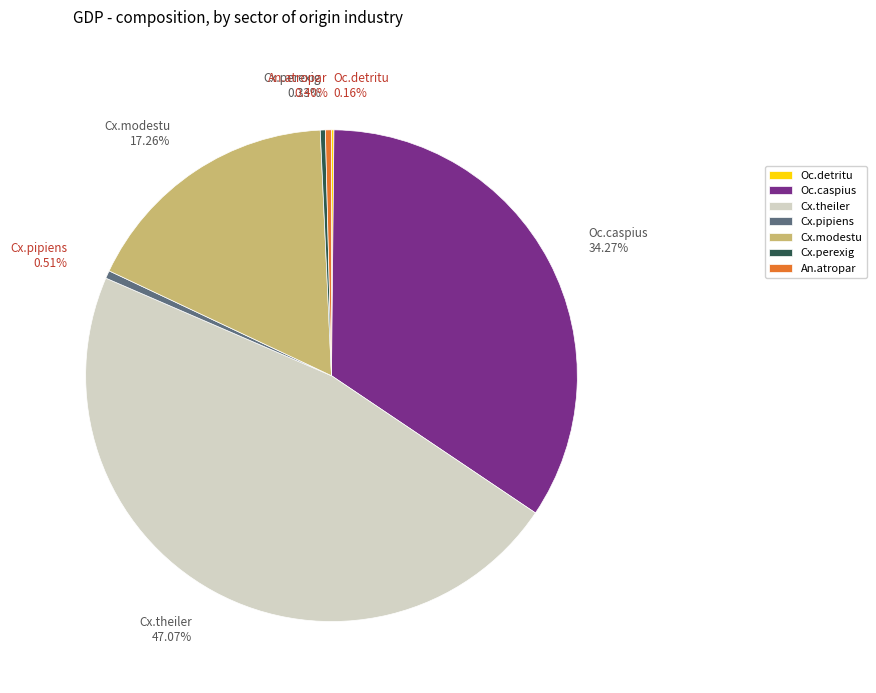

What is the largest slice in the pie chart?

Cx.theiler